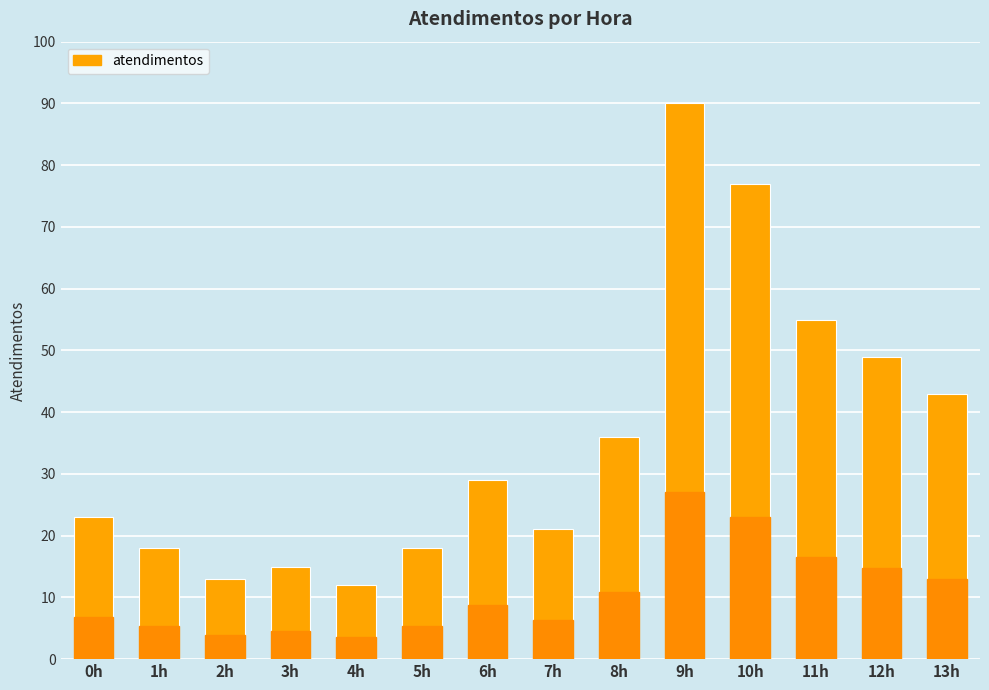

What is the difference between the maximum and second lowest values?

77